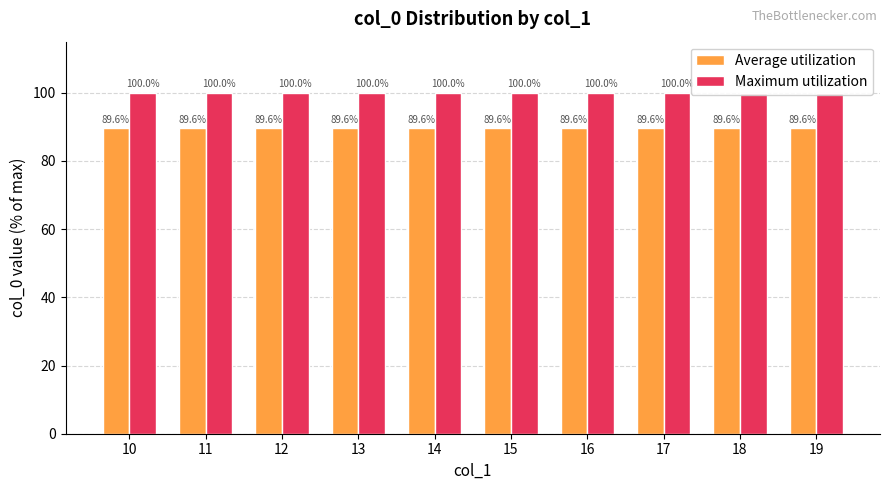

Between 18 and 16, which is larger?

18